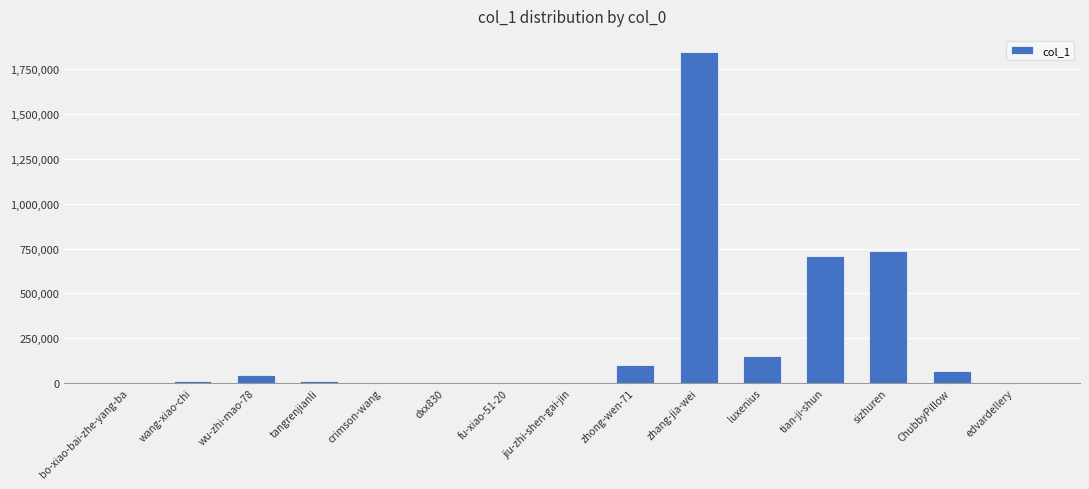

What is the sum of all values?

3677013